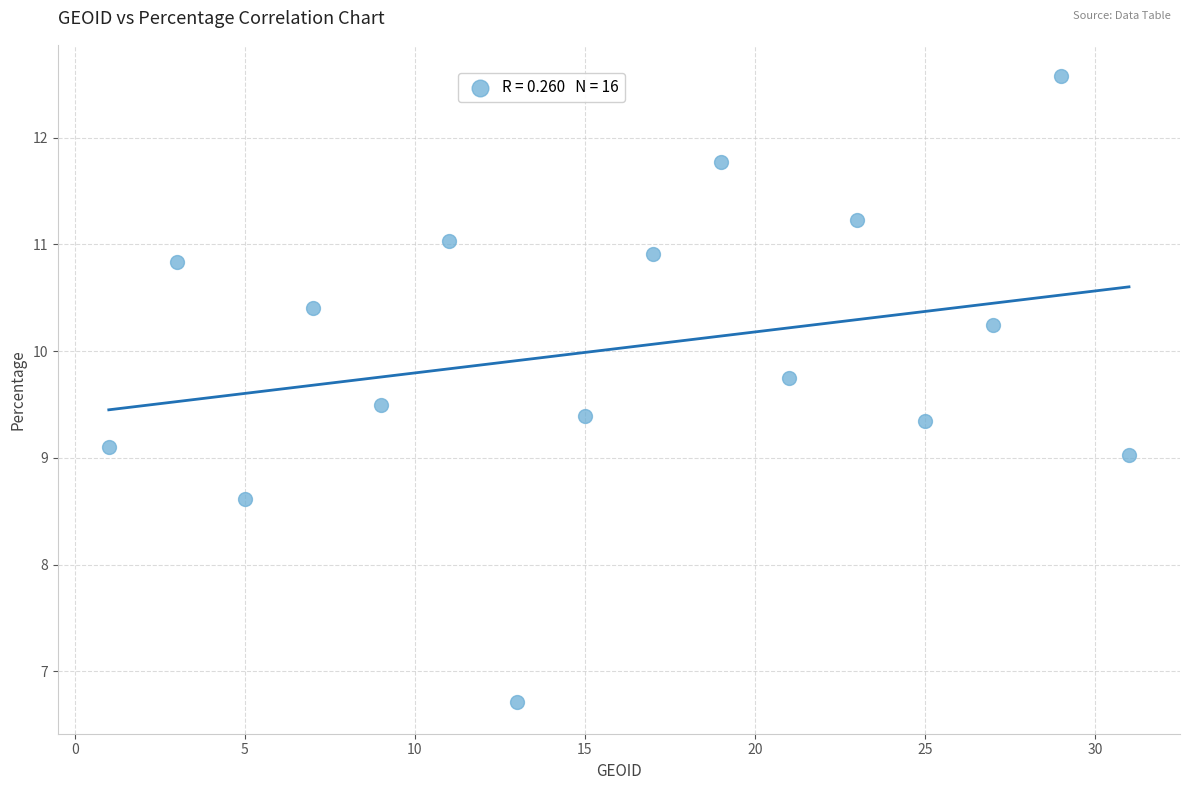

What is the range of Y values (max minus min)?

5.9